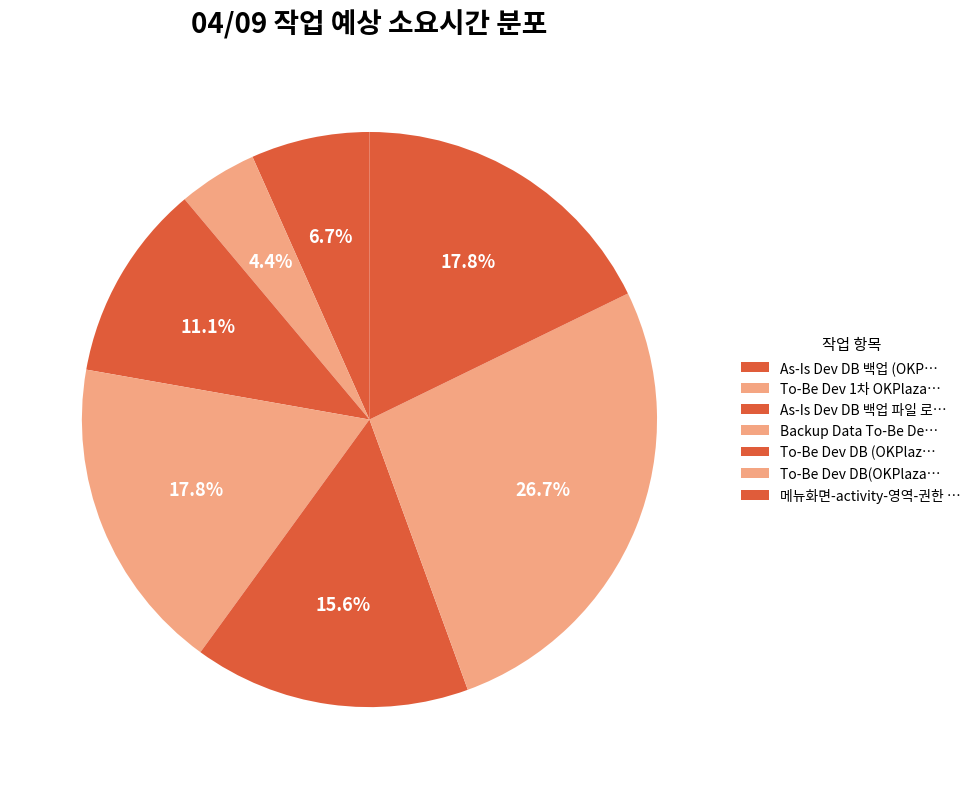

How many slices are in this pie chart?

7